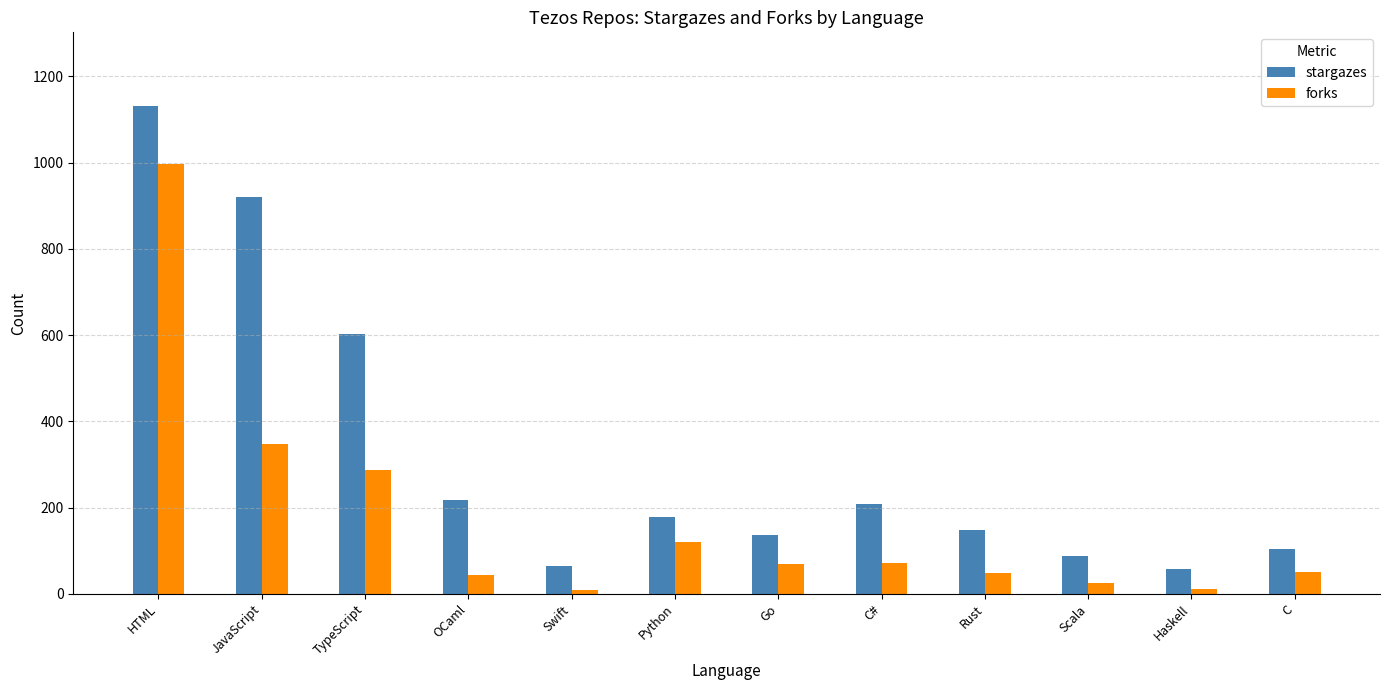

What position from the left is TypeScript?

3